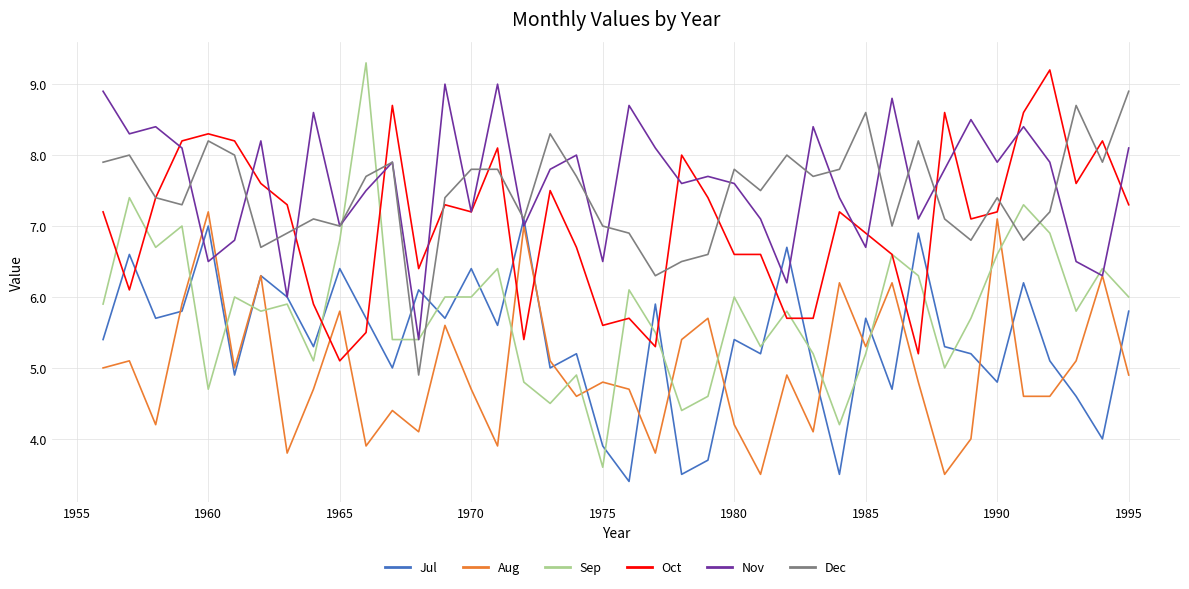

Which series ends up on top after the final intersection of Oct and Jul?

Oct